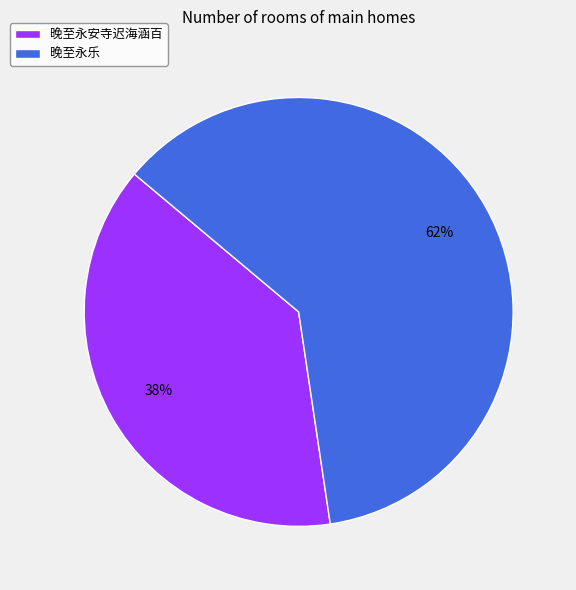

Is it true that 晚至永乐 is 62% of the pie?

True